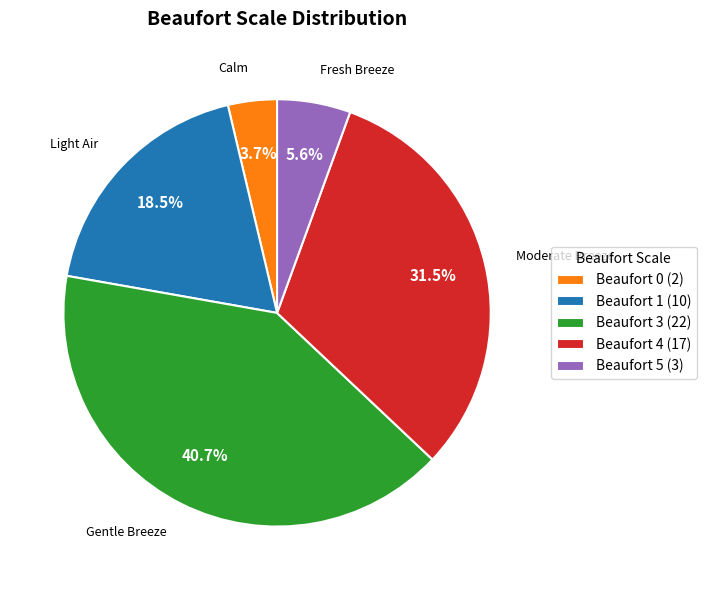

Which category has the smallest portion of the pie?

Beaufort 0 (2)